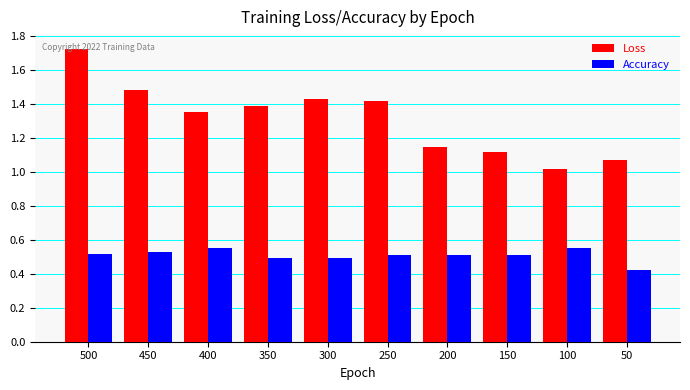

Which series has the largest range (max minus min)?

Loss